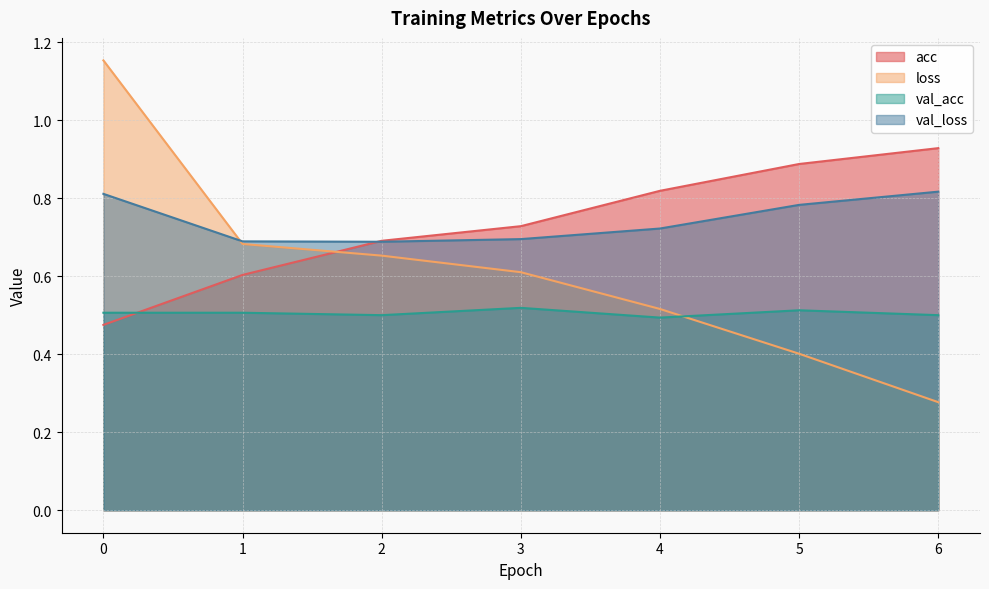

True or false: loss and val_acc intersect in this chart.

True